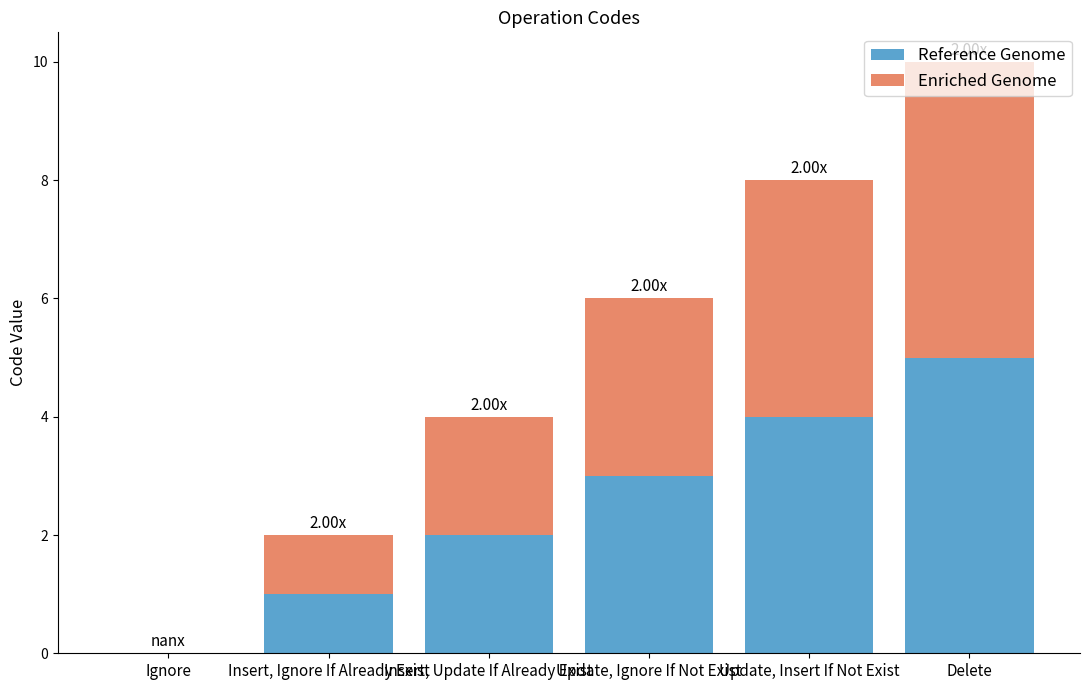

How many distinct data groups are displayed?

2